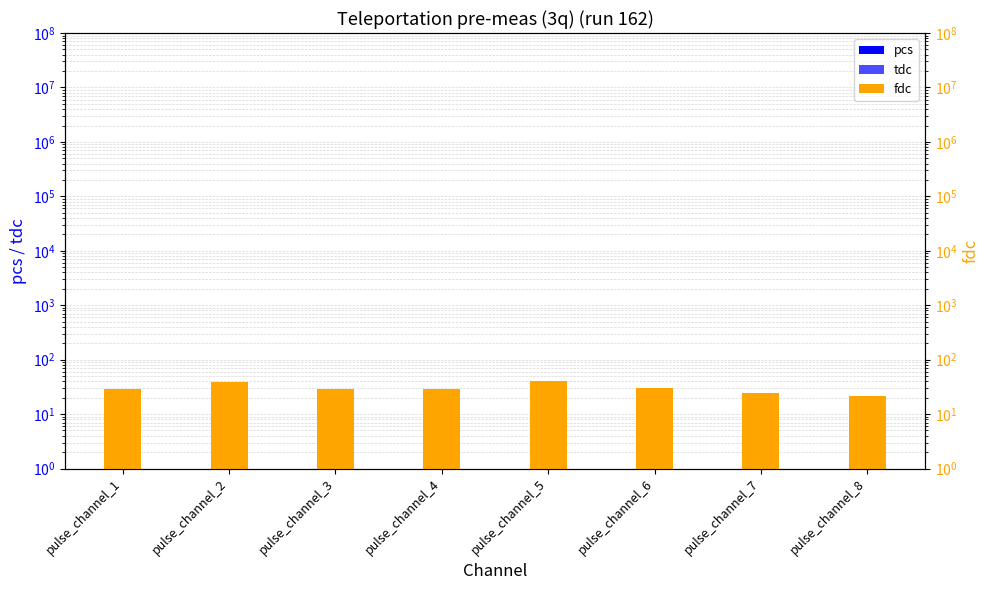

What is the maximum value for pcs?

22.1